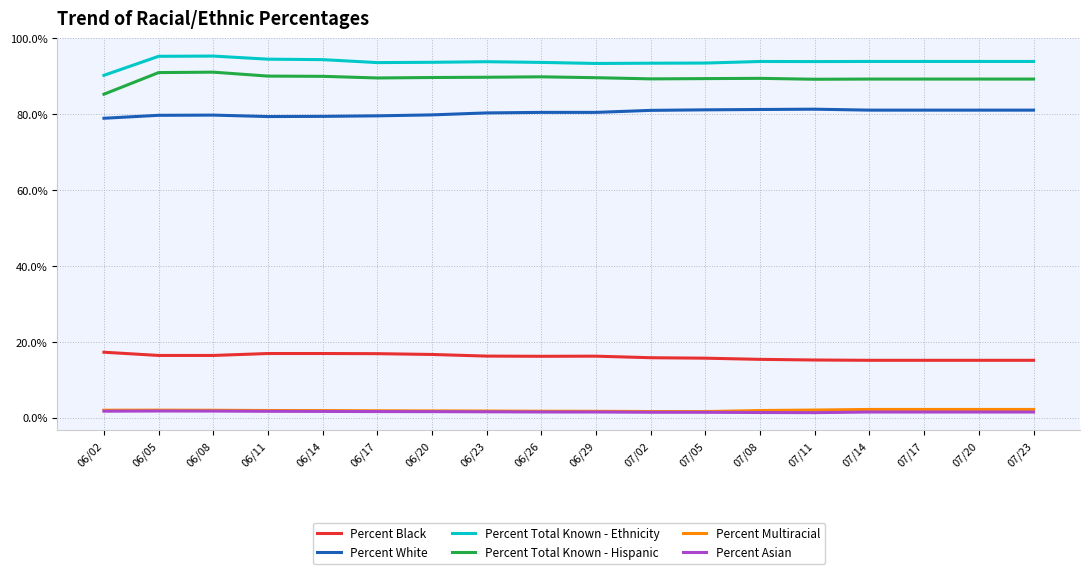

What is the maximum value shown in the chart?

95.3